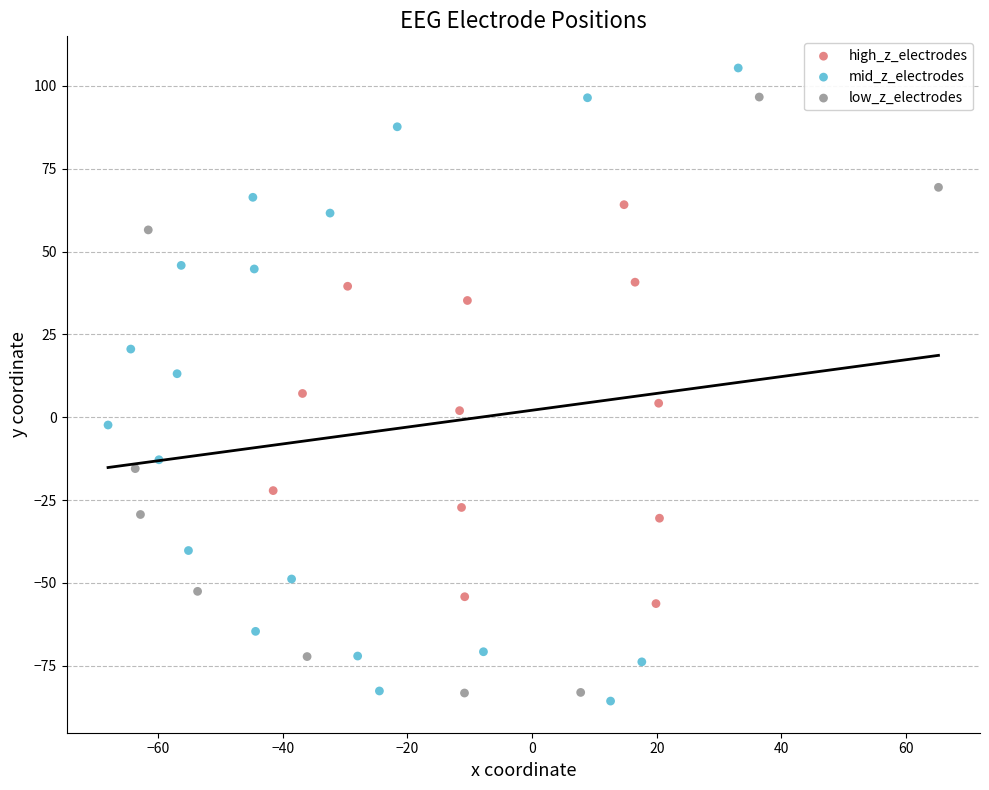

Which series contains the highest Y value?

mid_z_electrodes